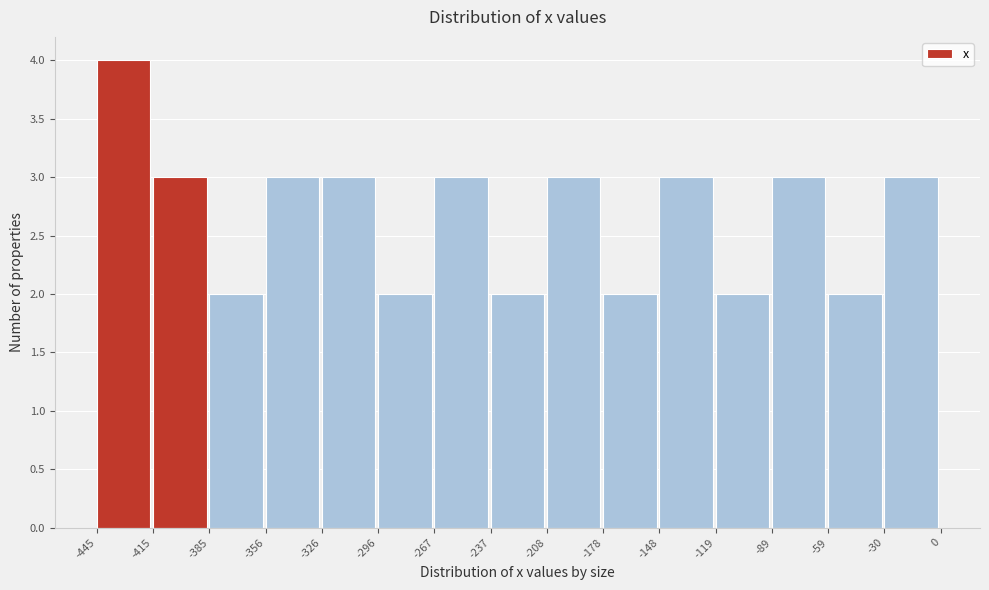

Reading left to right, transcribe this chart: for each bar, give the range it covers on the x-axis and its height. The values are not printed on the chart, so give them approximately, as read against the axis.

-445 to -415: 4
-415 to -385: 3
-385 to -356: 2
-356 to -326: 3
-326 to -296: 3
-296 to -267: 2
-267 to -237: 3
-237 to -208: 2
-208 to -178: 3
-178 to -148: 2
-148 to -119: 3
-119 to -89: 2
-89 to -59: 3
-59 to -30: 2
-30 to 0: 3